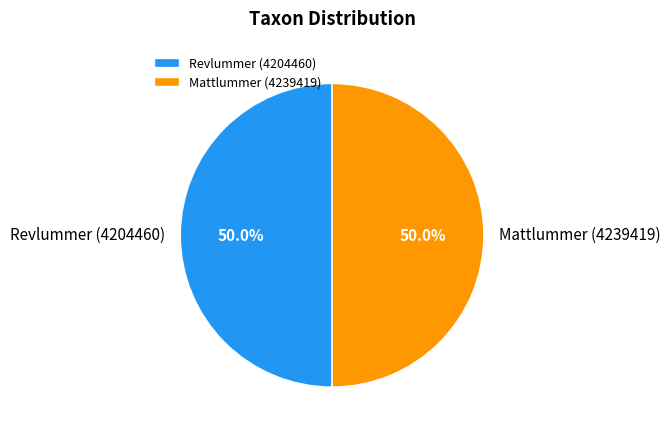

Do Revlummer (4204460) and Mattlummer (4239419) together represent more than half of the pie?

Yes